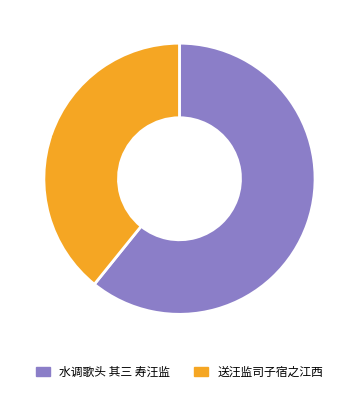

How many segments does this pie chart have?

2